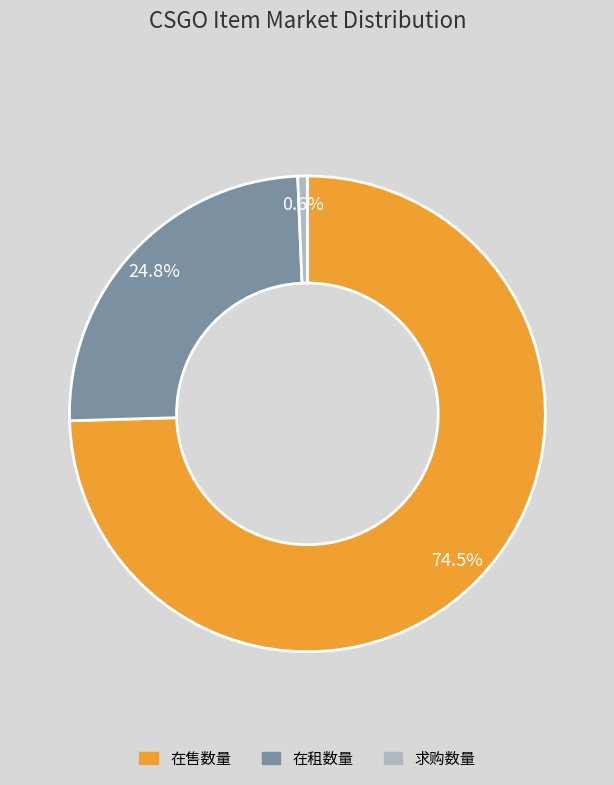

How much of the chart is everything except 求购数量?

99.4%